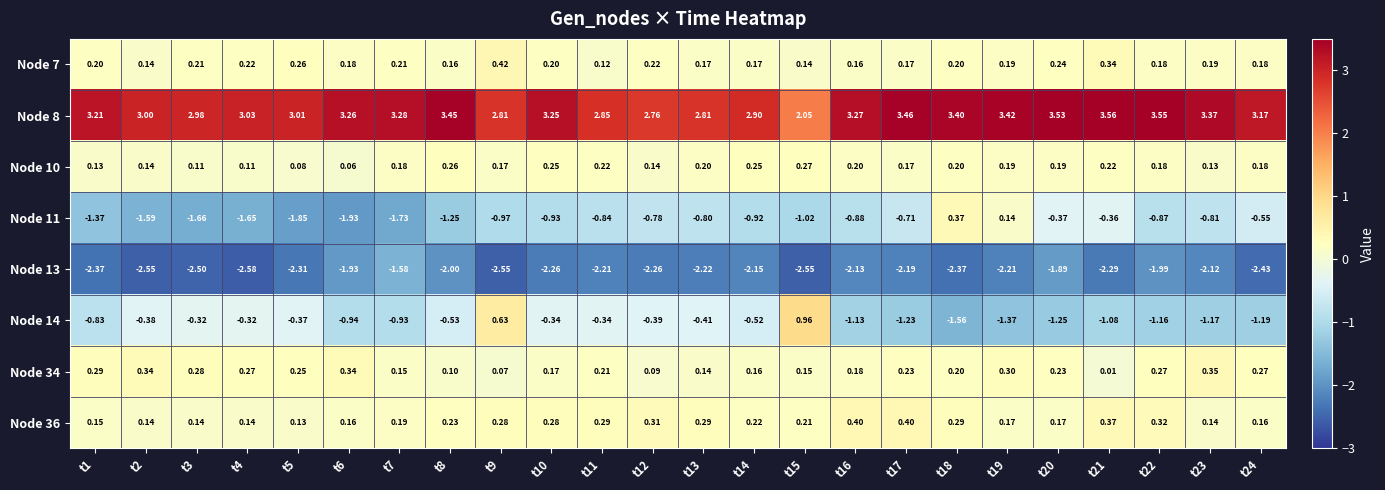

Is the value of Node 7 at t14 greater than the value of Node 14 at t23?

Yes